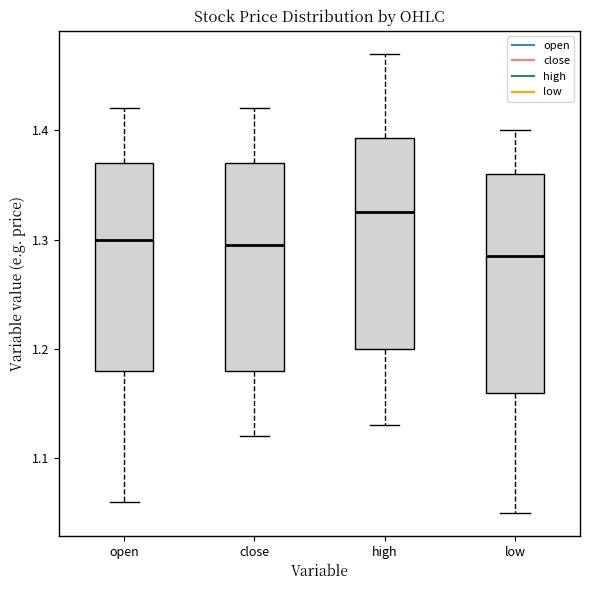

Where does the lower whisker of the box for high end on the y-axis? The values are not printed on the chart, so give them approximately, as read against the axis.

1.13